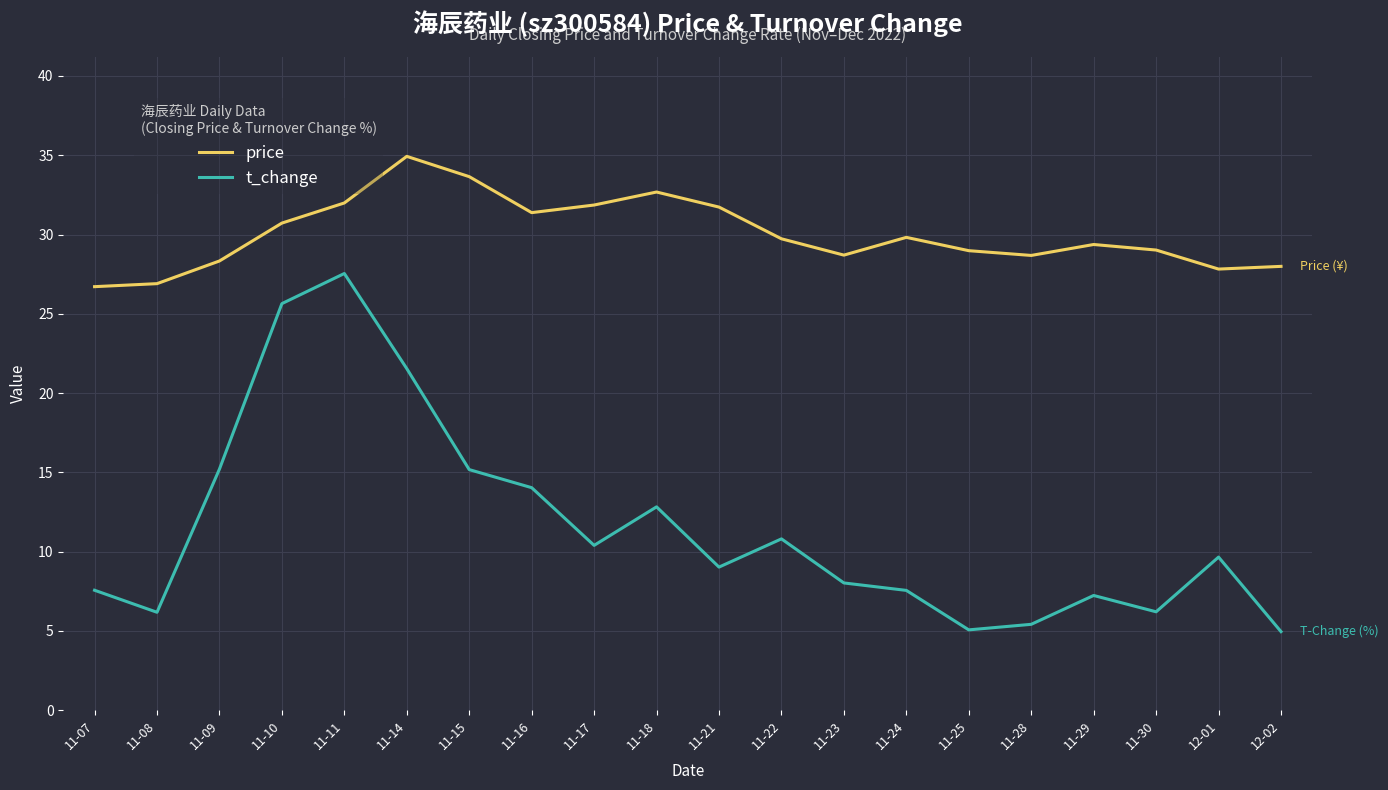

What is the greatest value displayed?

34.9